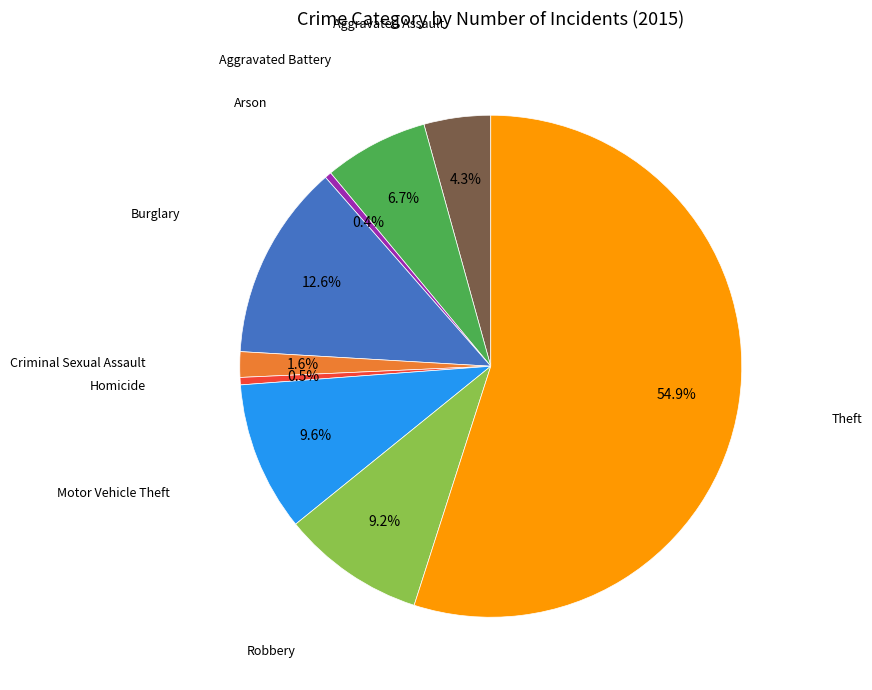

Is the sum of Aggravated Assault and Arson greater than half?

No